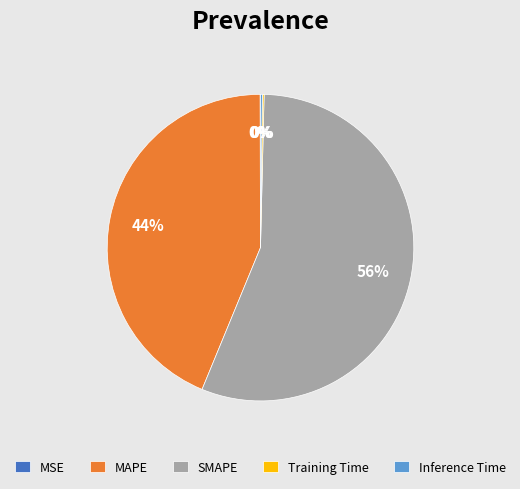

What percentage is the SMAPE slice, to the nearest percent?

56%